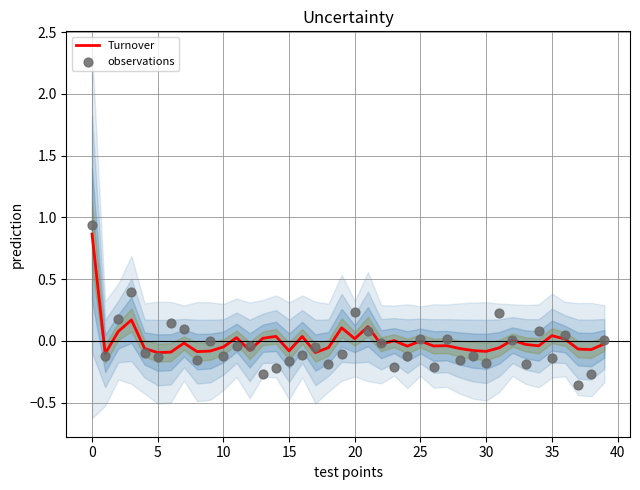

Which series has the largest Y range (max minus min)?

observations